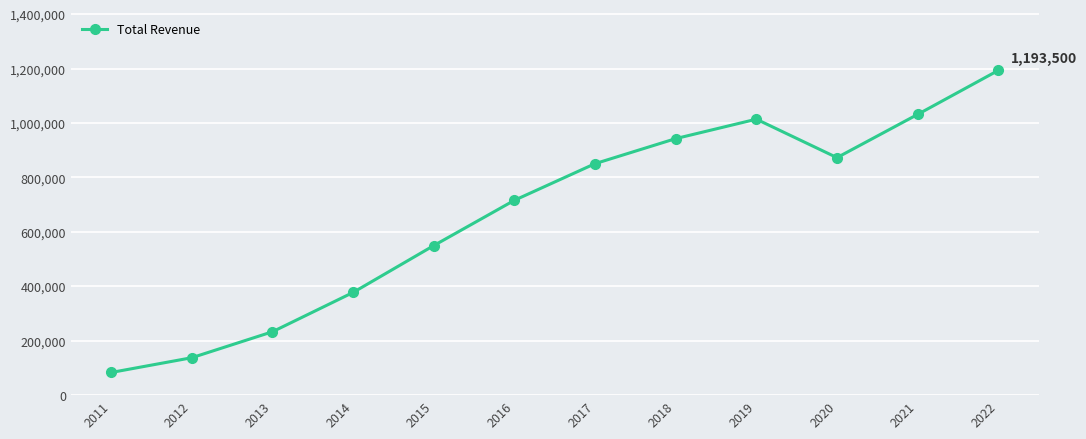

What is the change in value from 2012 to 2021?

+894200